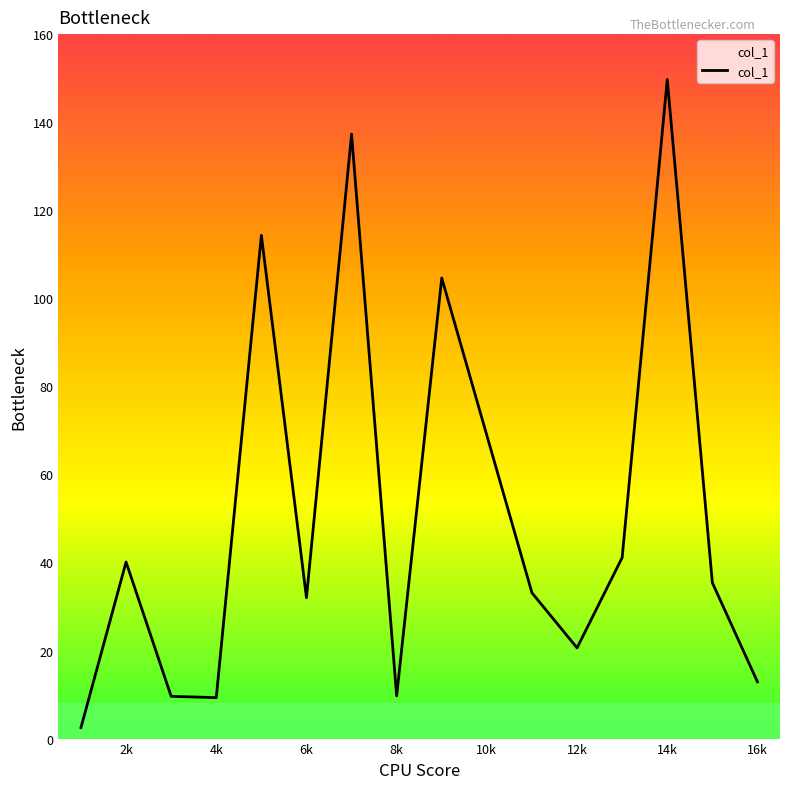

What is the greatest value displayed?

149.7